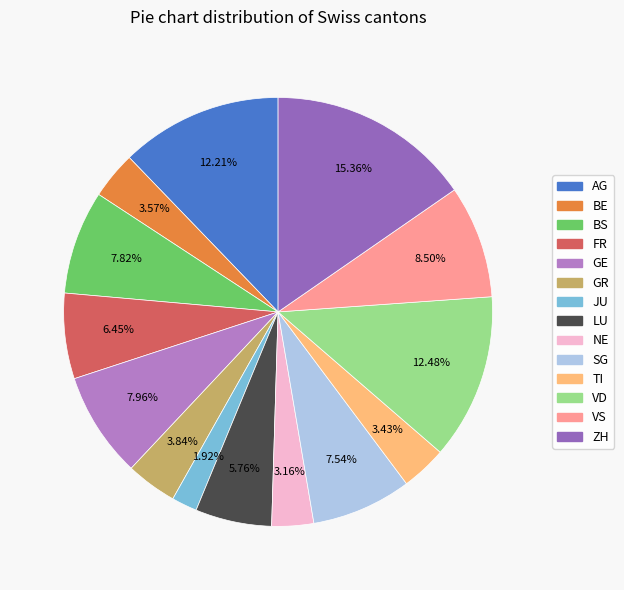

Count the number of slices in the pie.

14